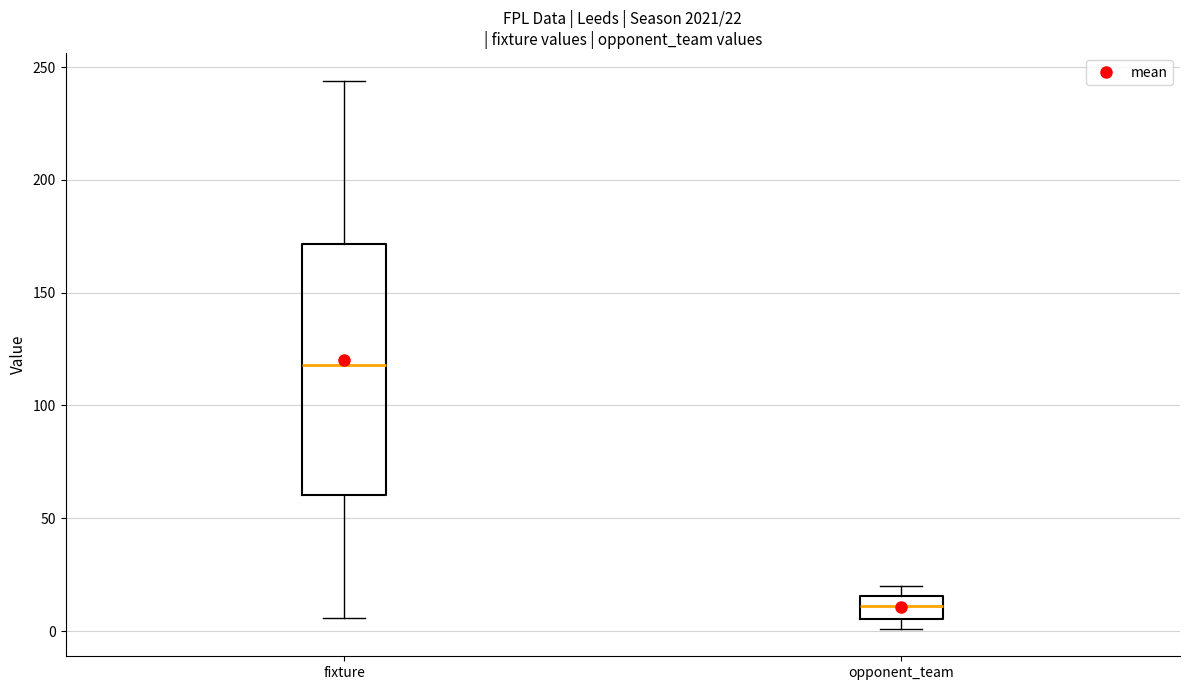

Comparing the boxes themselves (not the whiskers), which one is the tallest?

fixture